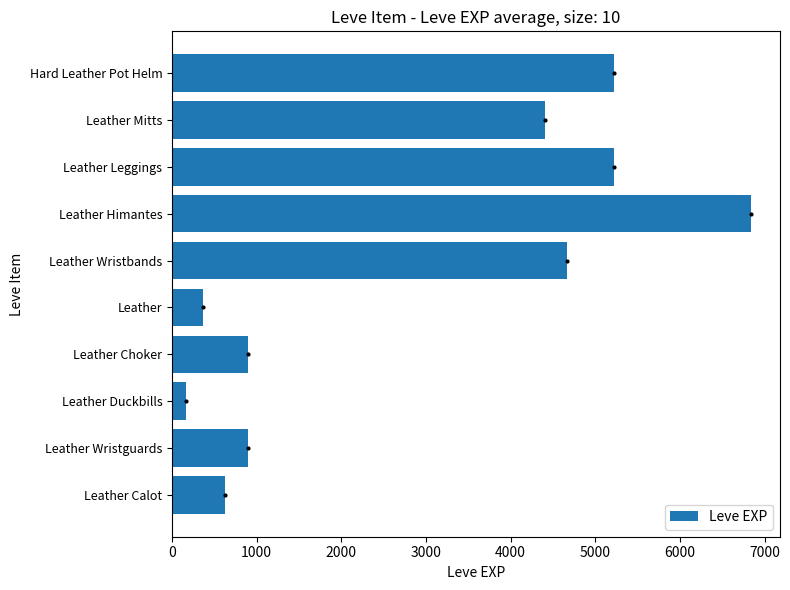

Is it true that the value at Leather Wristbands is 4660?

True